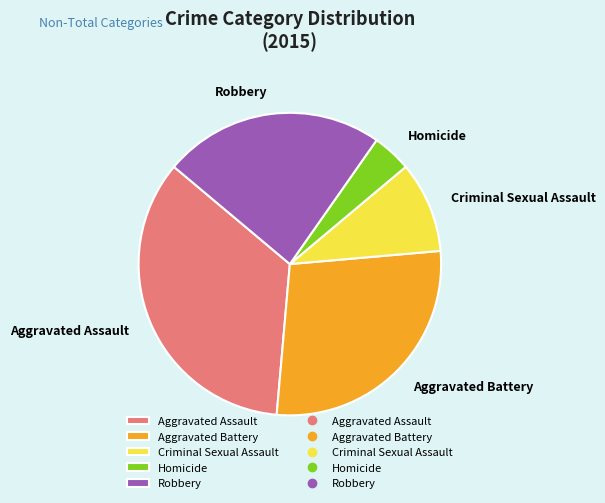

Does Robbery account for over 50% of the chart?

No